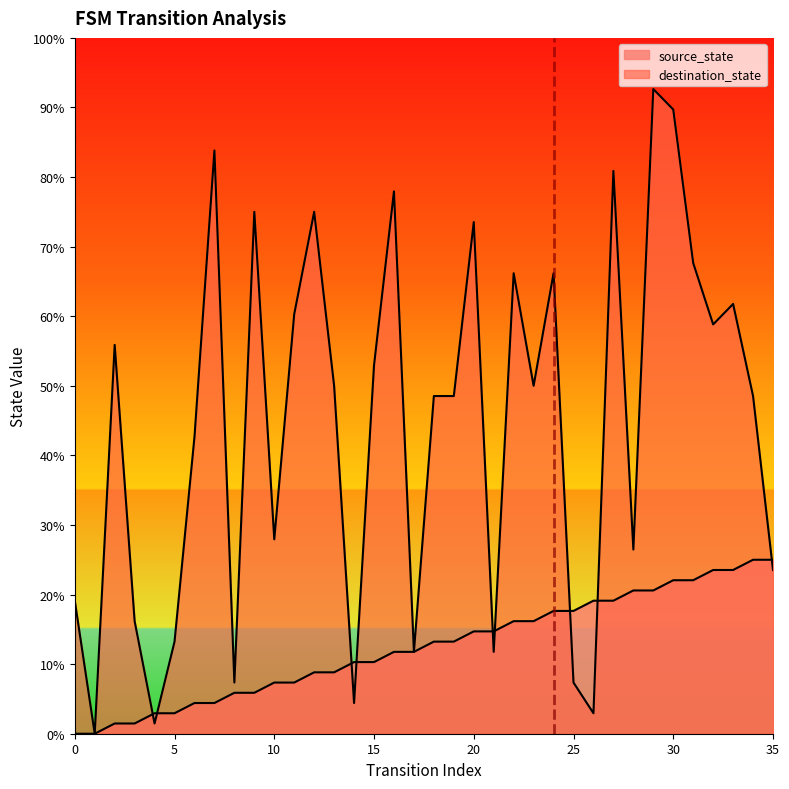

Which series has the widest spread of values?

destination_state